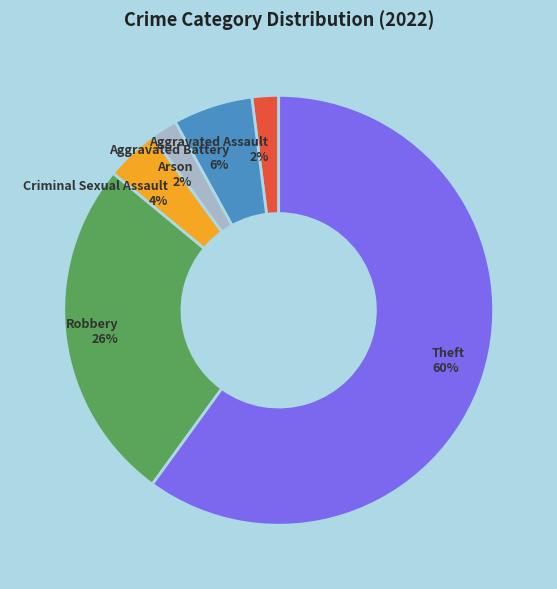

To the nearest percent, what portion does Theft represent?

60%